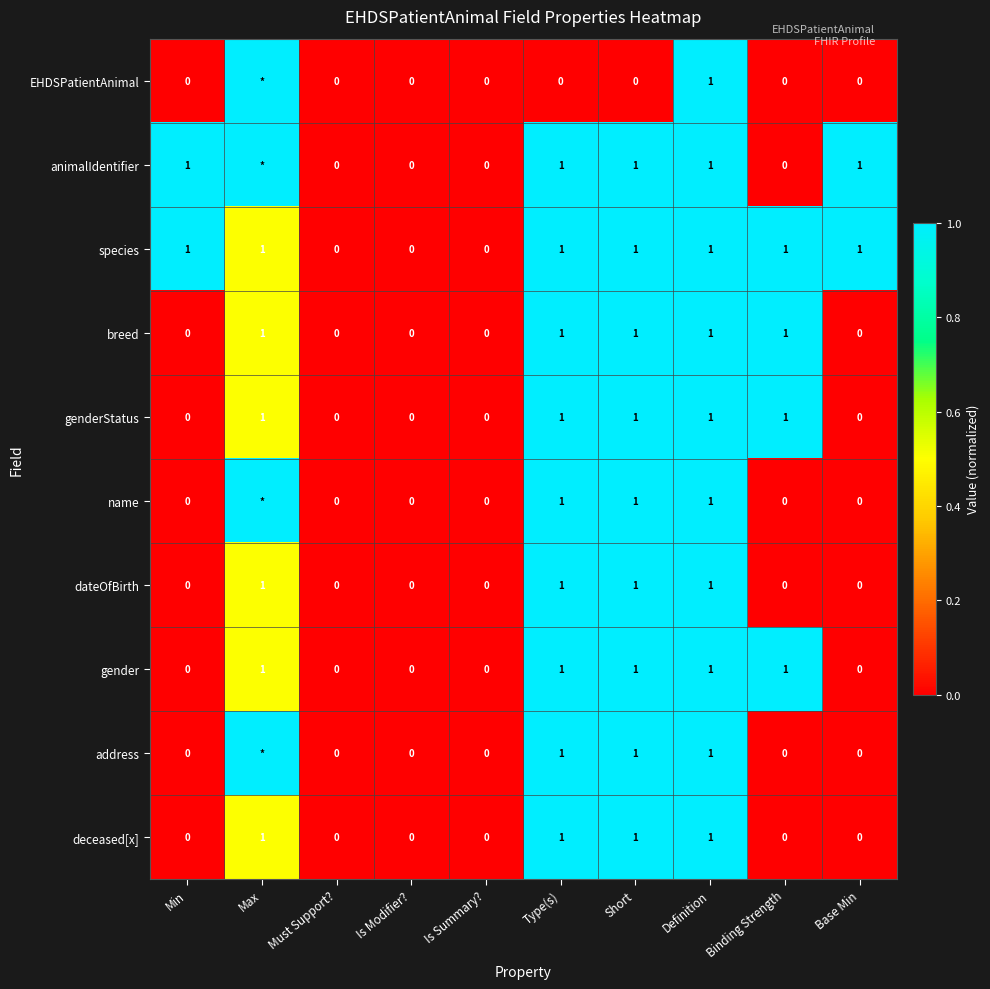

Is the value of EHDSPatientAnimal at Min greater than the value of breed at Type(s)?

No